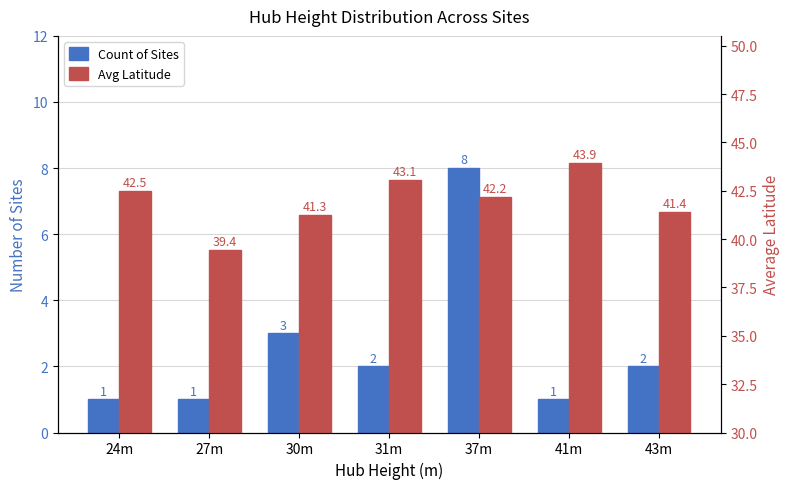

What position from the left is 43m?

7